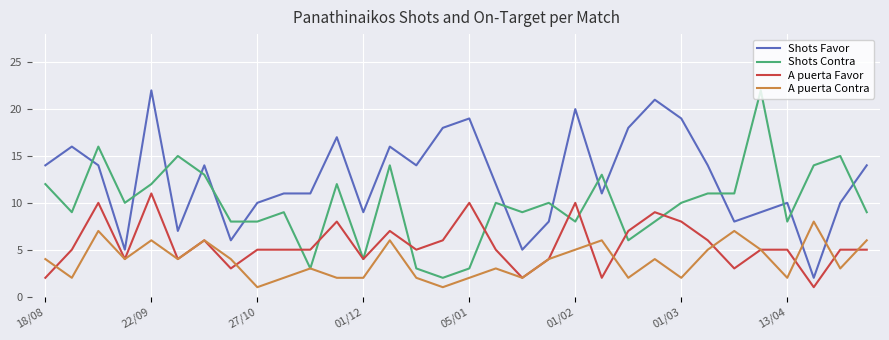

Which series has the largest total across all categories?

Shots Favor